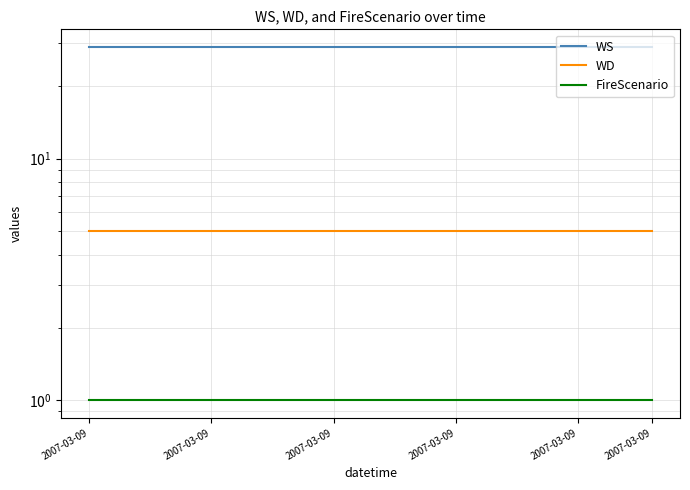

What is the sum of all FireScenario values?

24